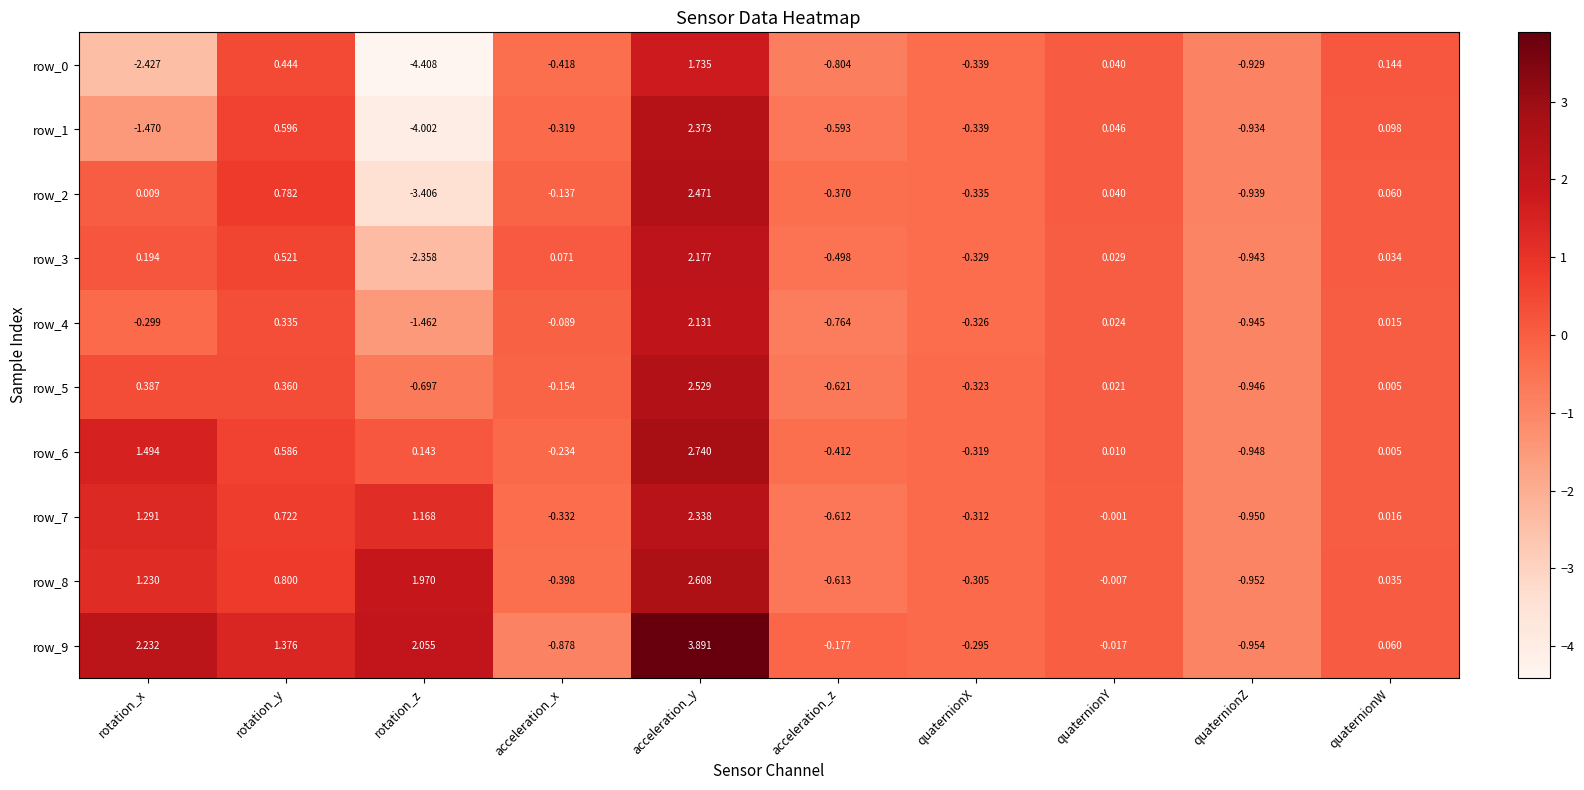

The row_8 series shows -0.3 at quaternionX. True or false?

True